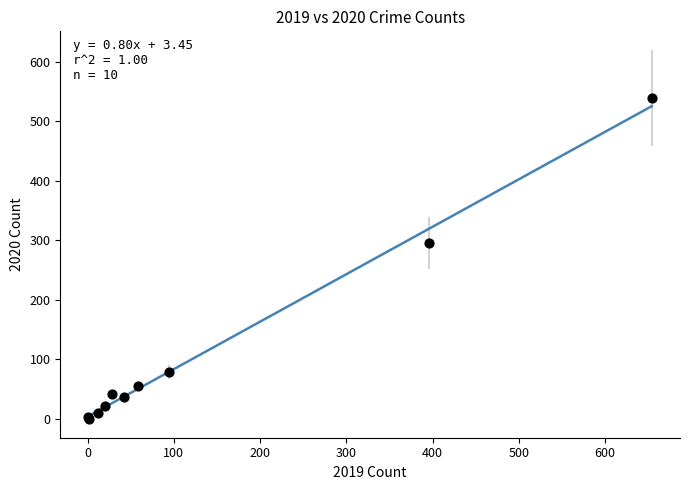

What Y value in the scatter plot is closest to 269?

295